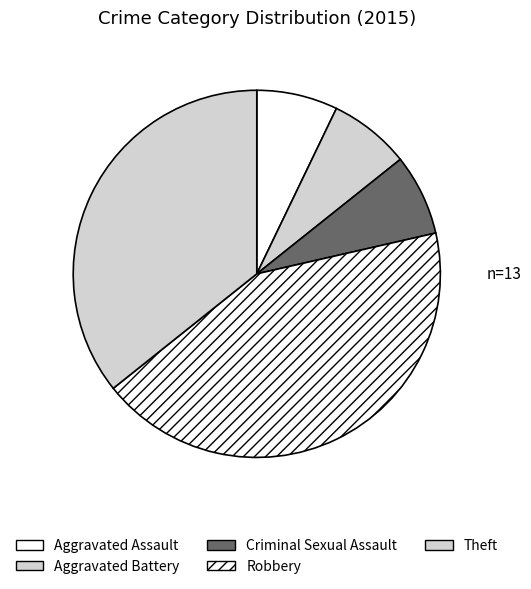

Which category has the smallest portion of the pie?

Aggravated Assault